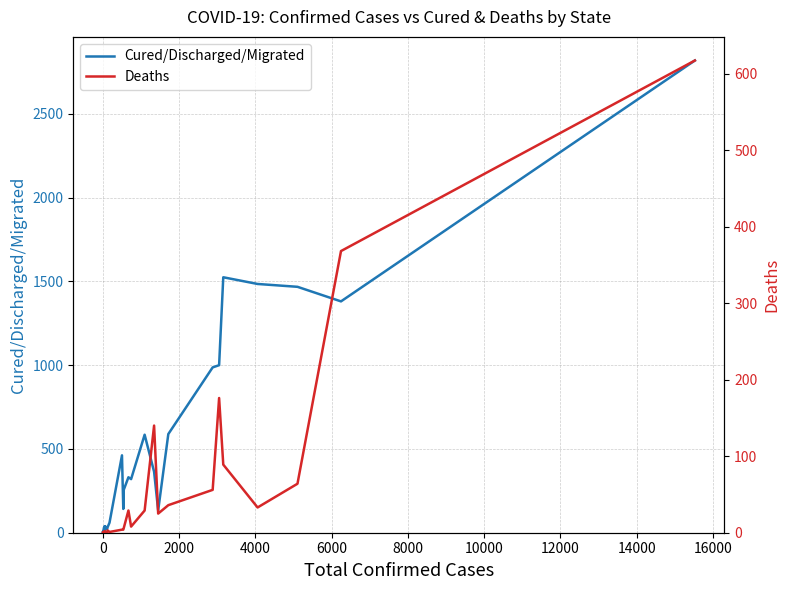

True or false: Cured/Discharged/Migrated and Deaths cross at least once.

False